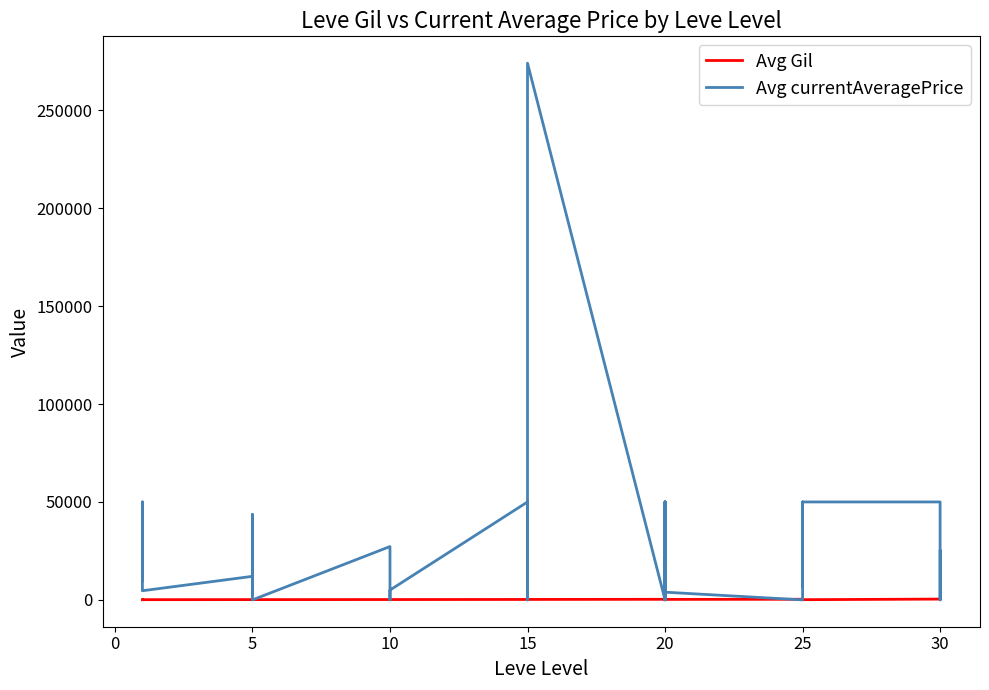

What is the value of the Avg Gil point at the 22nd from the left?

230